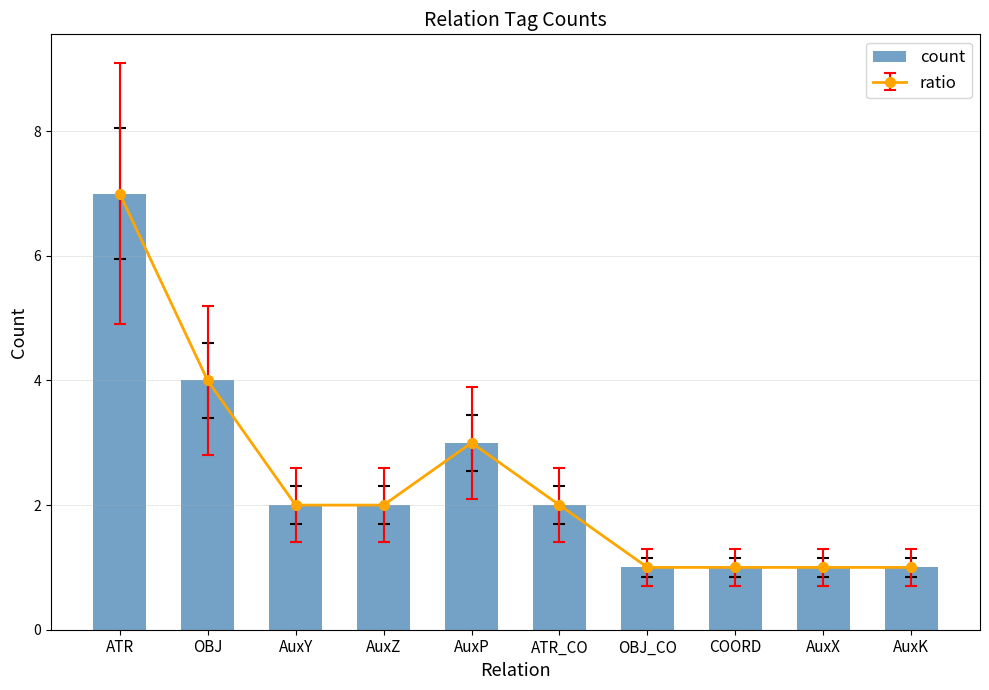

Rank the categories by value from lowest to highest.

OBJ_CO, COORD, AuxX, AuxK, AuxY, AuxZ, ATR_CO, AuxP, OBJ, ATR